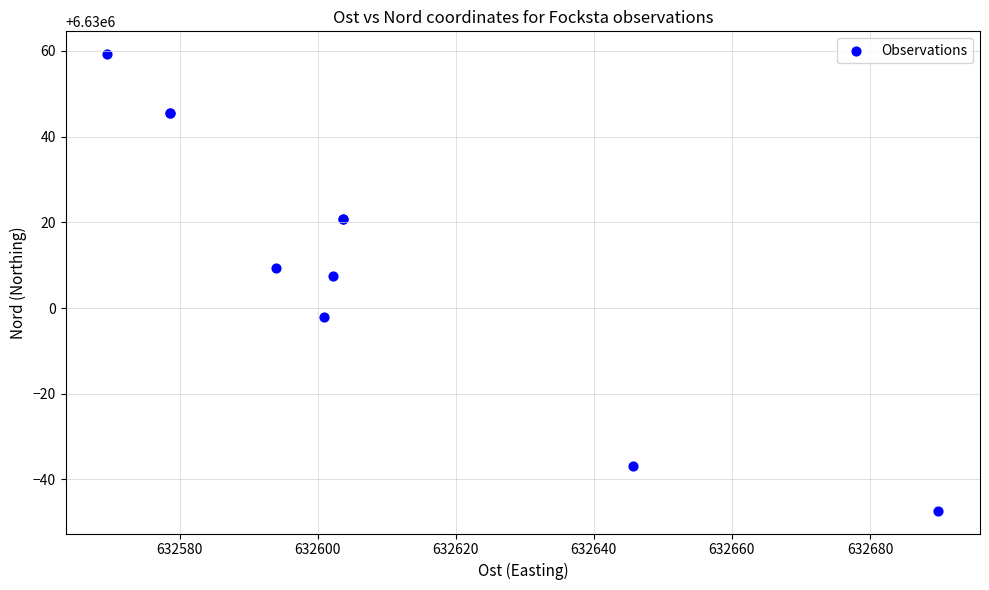

What Y value in the scatter plot is closest to 6630005?

6630007.5